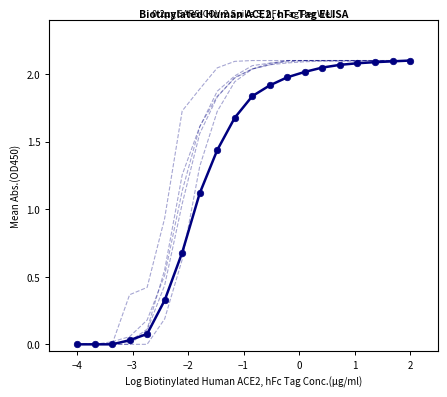

At which category is the sum across all series the highest?

2